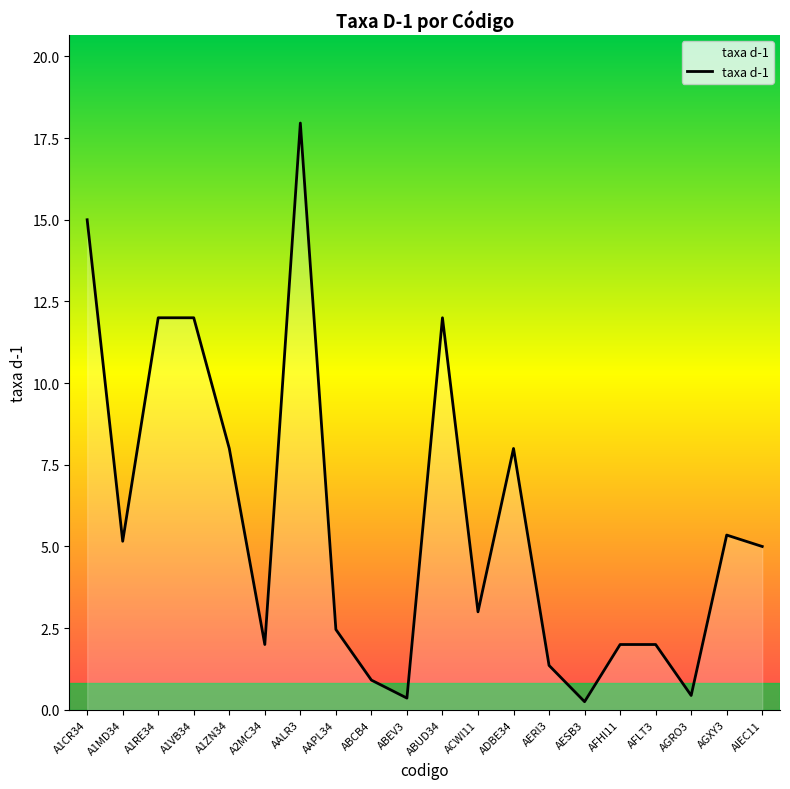

What is the change in value from ABUD34 to AIEC11?

-7.0